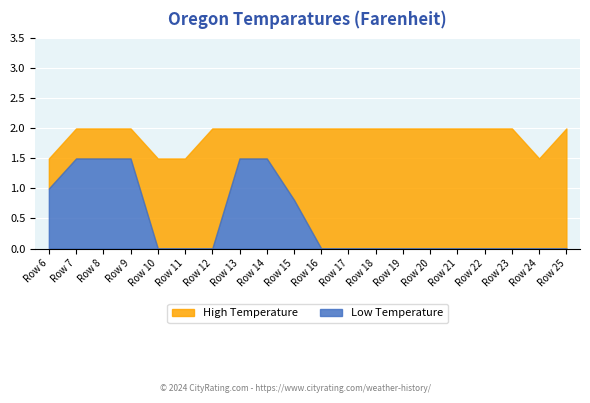

What is the total value across all series at Row 16?

2.0